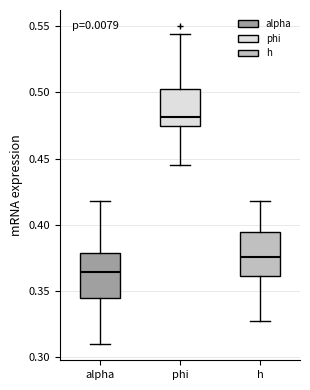

Reading left to right, transcribe this box plot: for each box, give where its median line is, the range the box spans, and where its two whiskers end, as read against the y-axis. The values are not printed on the chart, so give them approximately, as read against the axis.

alpha: median 0.365, box 0.345 to 0.380, whiskers 0.310 to 0.420
phi: median 0.480, box 0.475 to 0.505, whiskers 0.445 to 0.545
h: median 0.375, box 0.360 to 0.395, whiskers 0.325 to 0.420